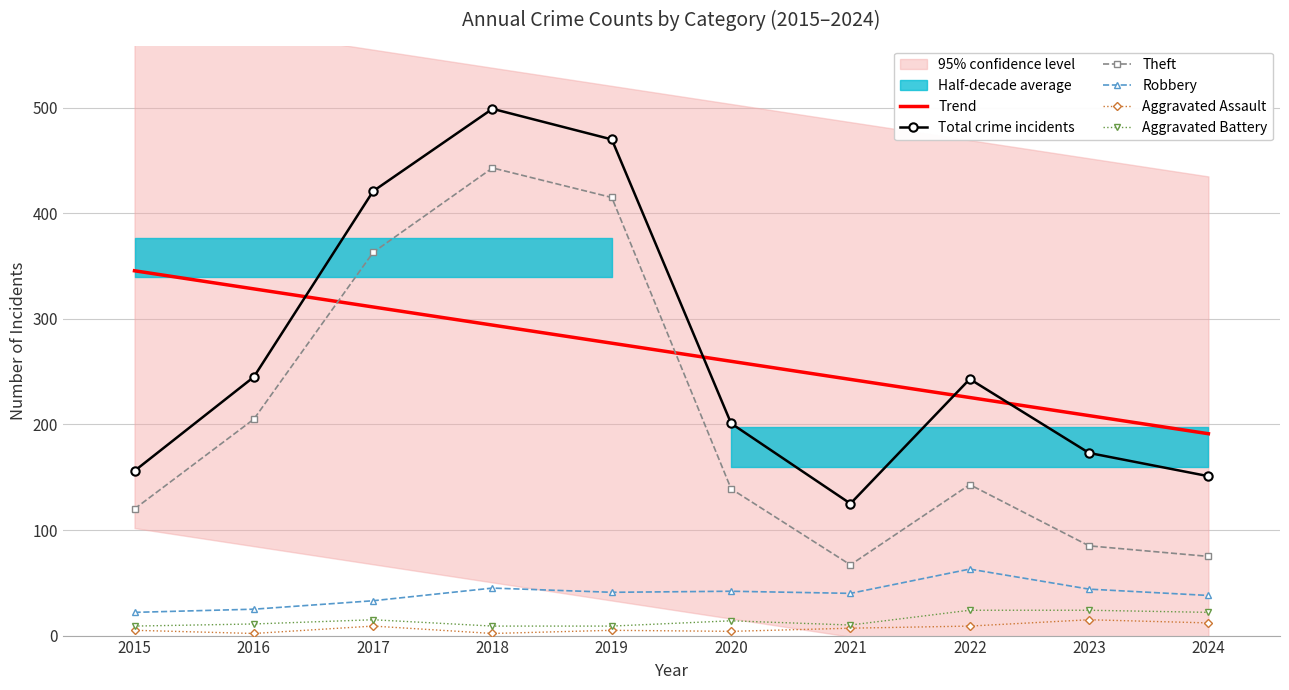

Where does the Aggravated Battery series first go above 14?

2017